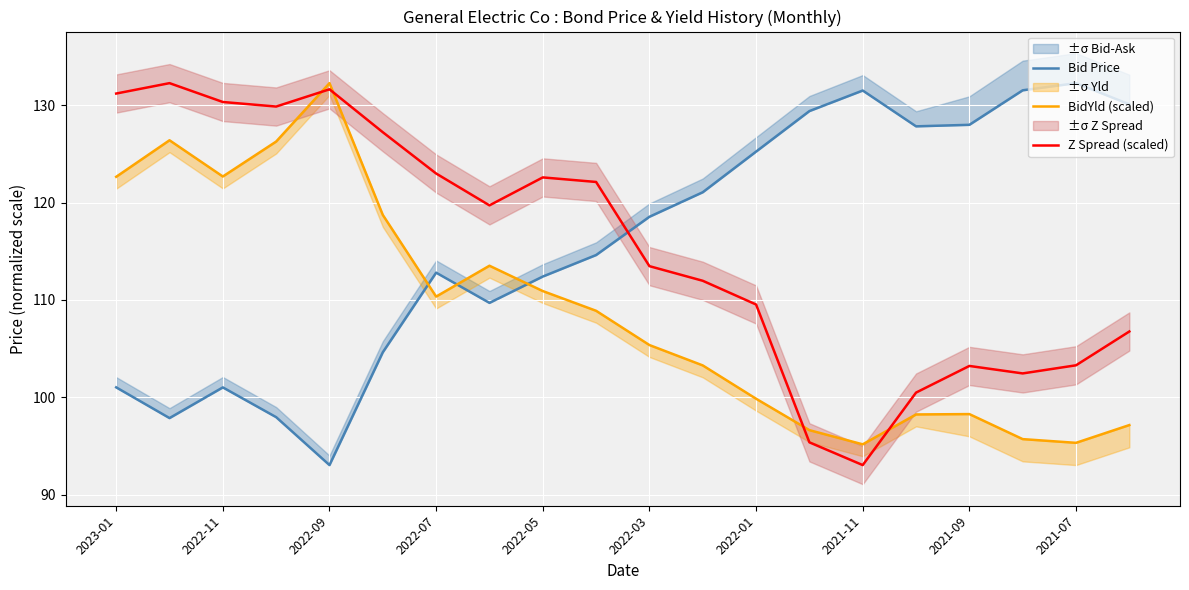

What is the lowest value of the Z Spread (scaled) series?

93.0